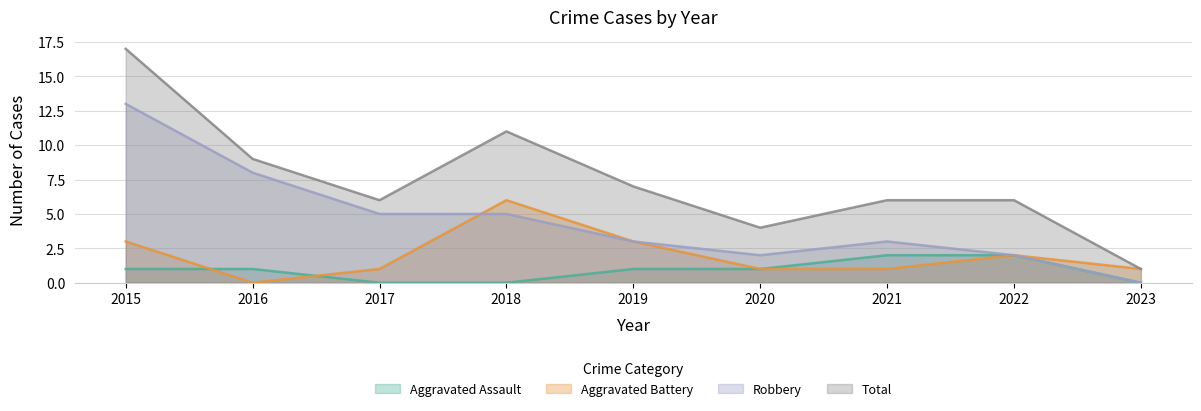

What are all the series names shown in the legend?

Aggravated Assault, Aggravated Battery, Robbery, Total